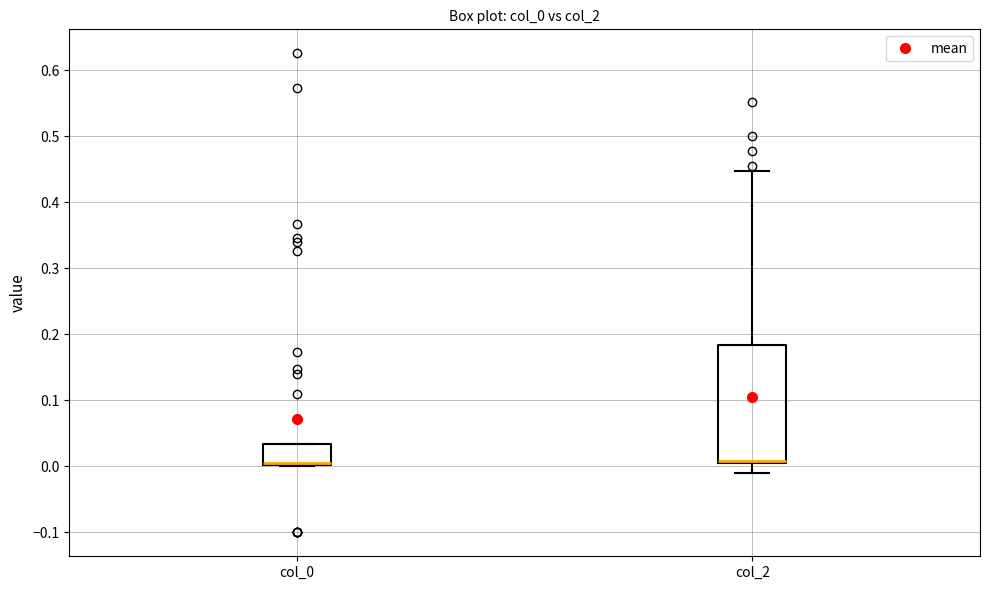

Reading left to right, transcribe this box plot: for each box, give where its median line is, the range the box spans, and where its two whiskers end, as read against the y-axis. The values are not printed on the chart, so give them approximately, as read against the axis.

col_0: median 0.01, box 0.00 to 0.03, whiskers 0.00 to 0.03
col_2: median 0.01 (drawn on the box's lower edge), box 0.00 to 0.18, whiskers -0.01 to 0.45